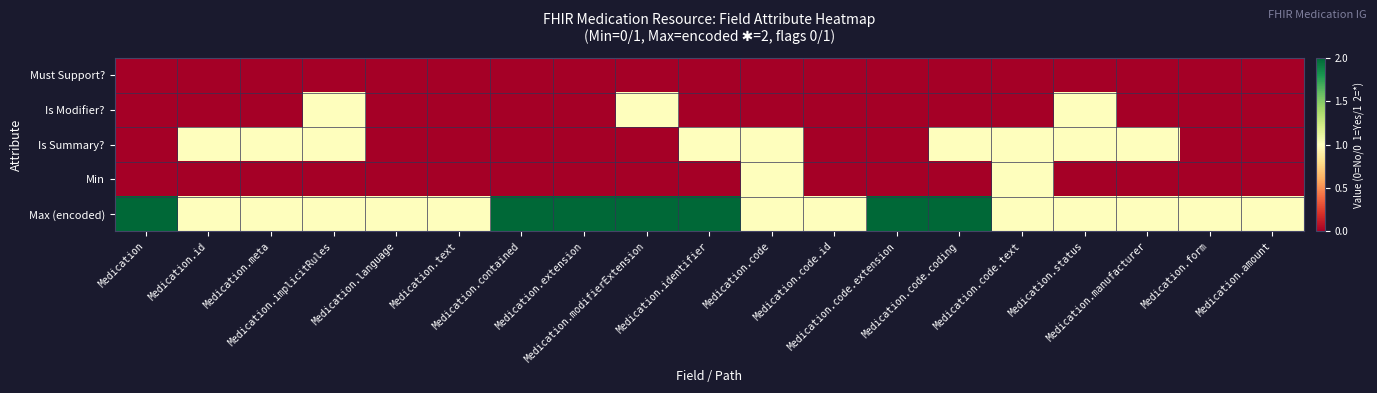

Count the number of categories in the chart.

19